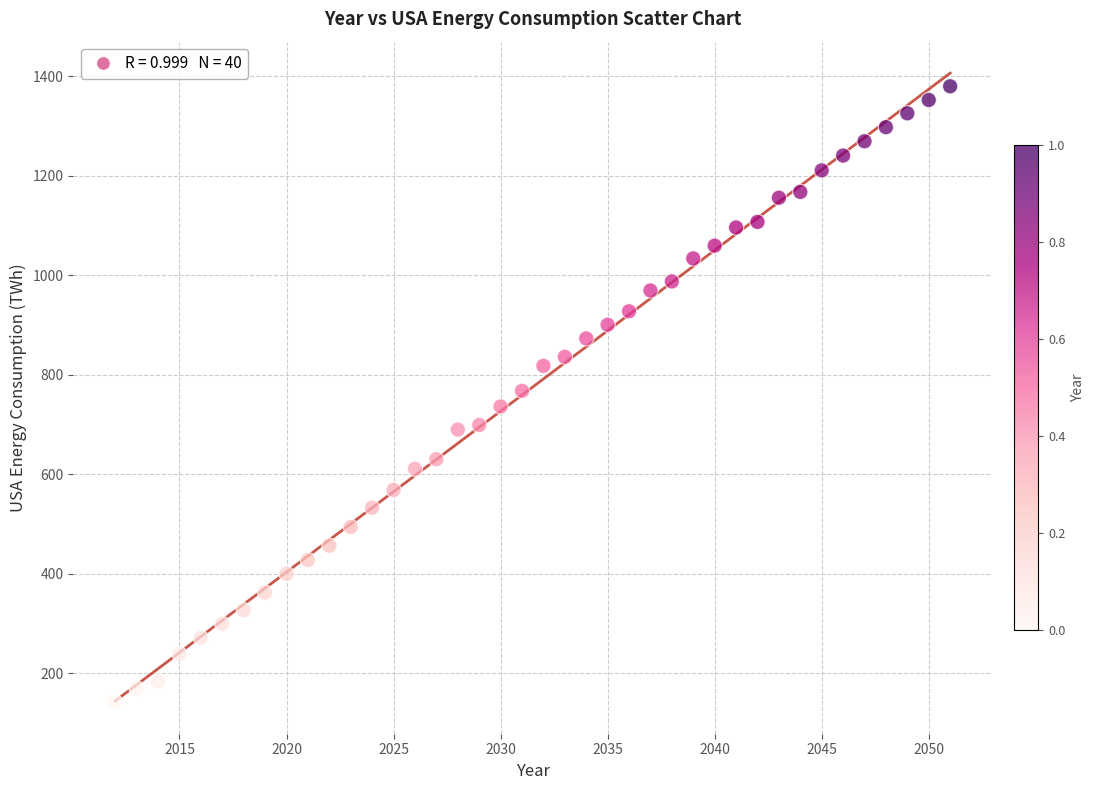

What is the range of Y values (max minus min)?

1237.9